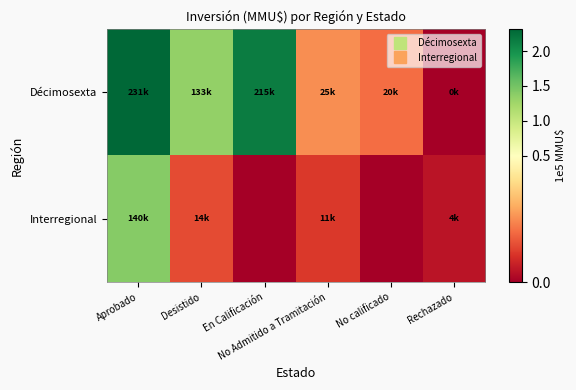

Rank the series at No calificado from highest to lowest value.

Décimosexta, Interregional